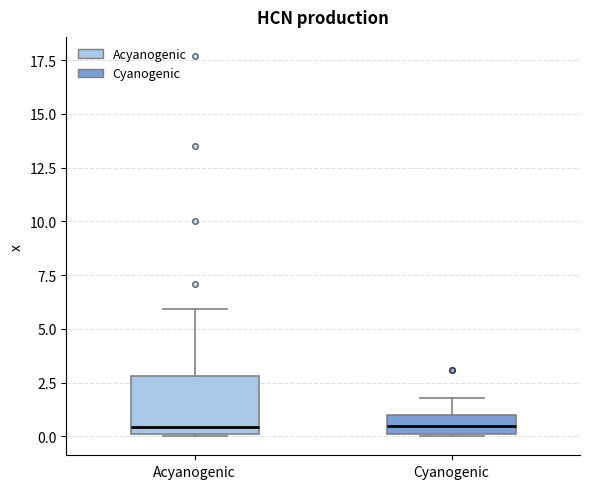

Where is the upper edge of the box for Acyanogenic on the y-axis? The values are not printed on the chart, so give them approximately, as read against the axis.

3.0